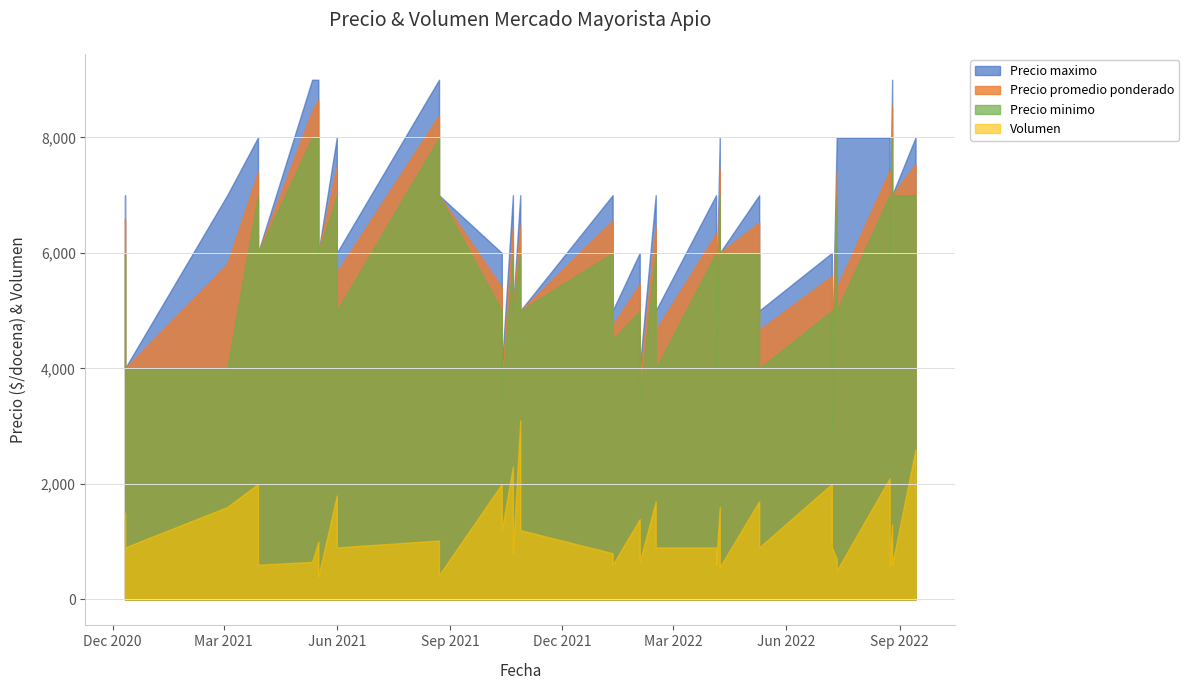

Is it true that Precio minimo equals 1347 at 2020-12-11?

False